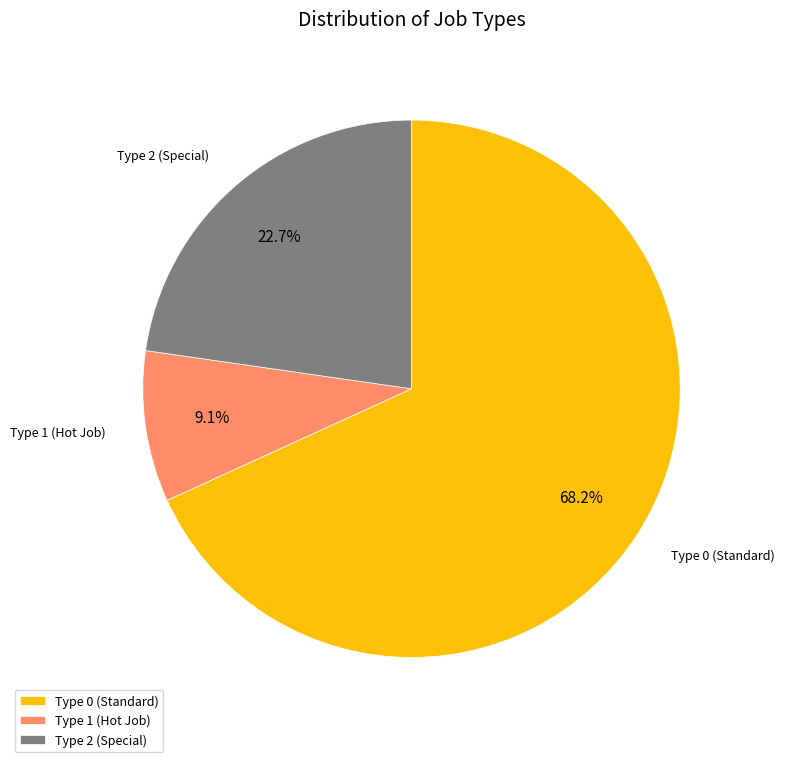

What is the ratio of the value at Type 0 to the value at Type 2?

3.0